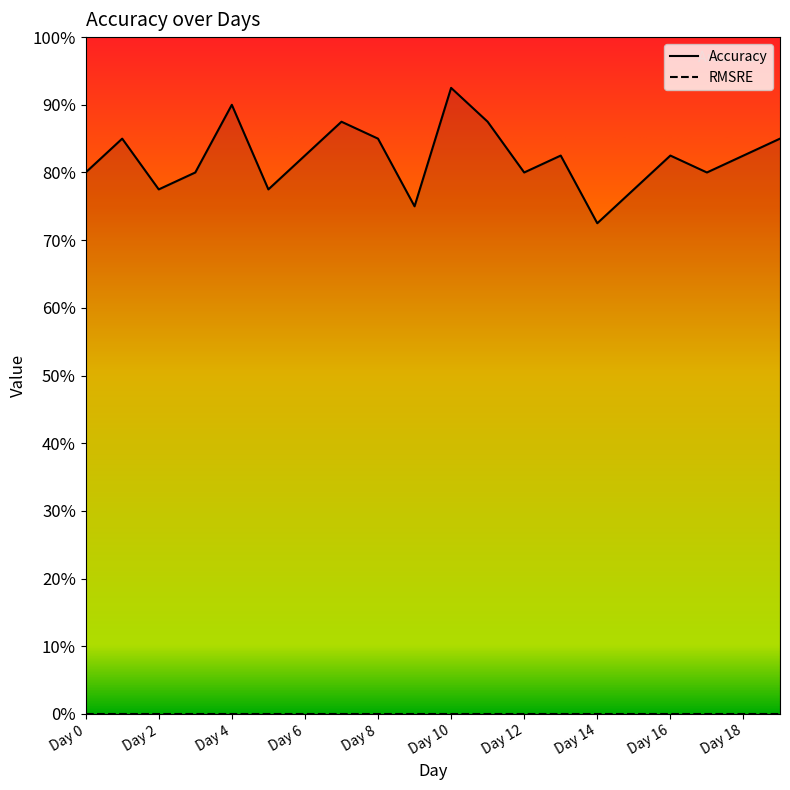

True or false: the data shows 0.8 at Day 13.

True